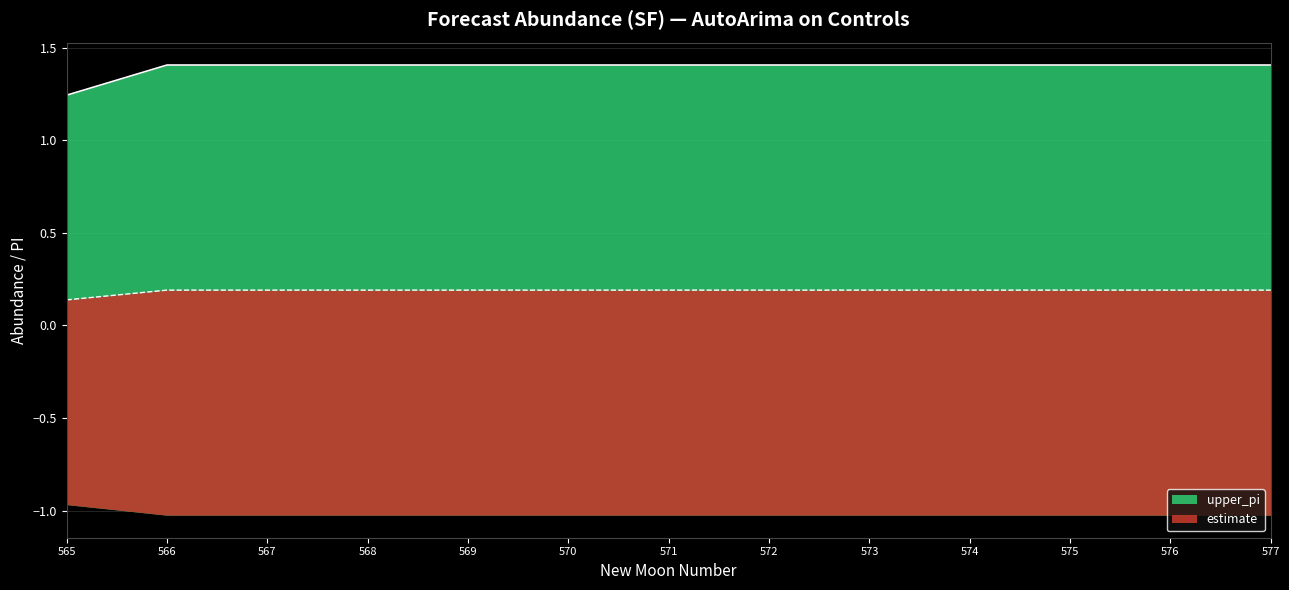

What is the total value across all series at 569?

1.6